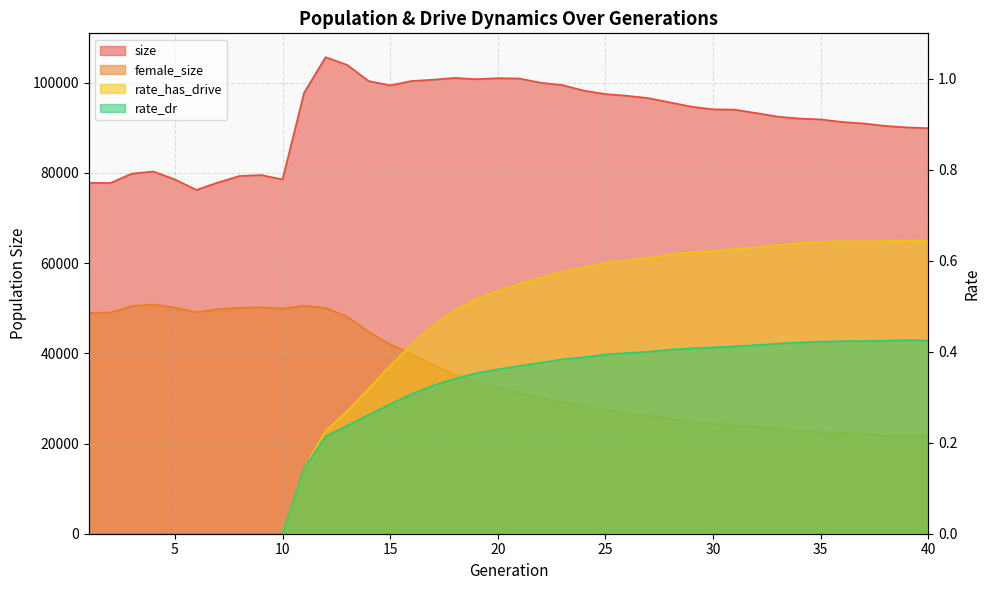

What are all the series names shown in the legend?

size, female_size, rate_dr, rate_has_drive